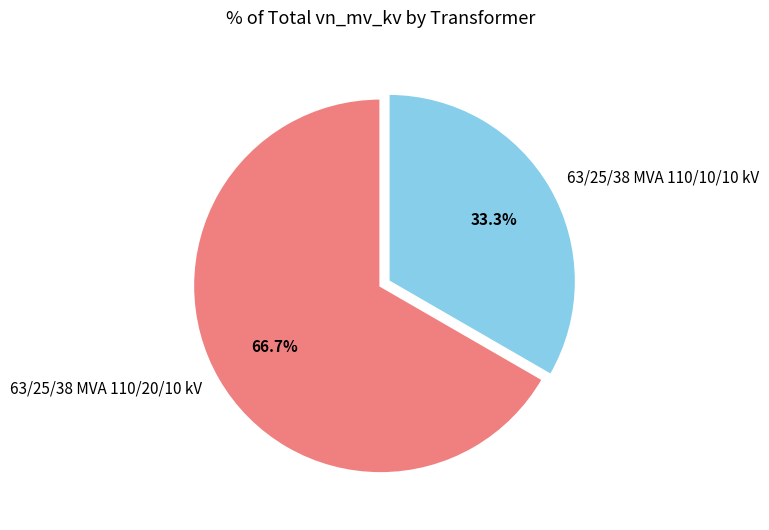

To the nearest percent, what portion does 63/25/38 MVA 110/10/10 kV represent?

33%